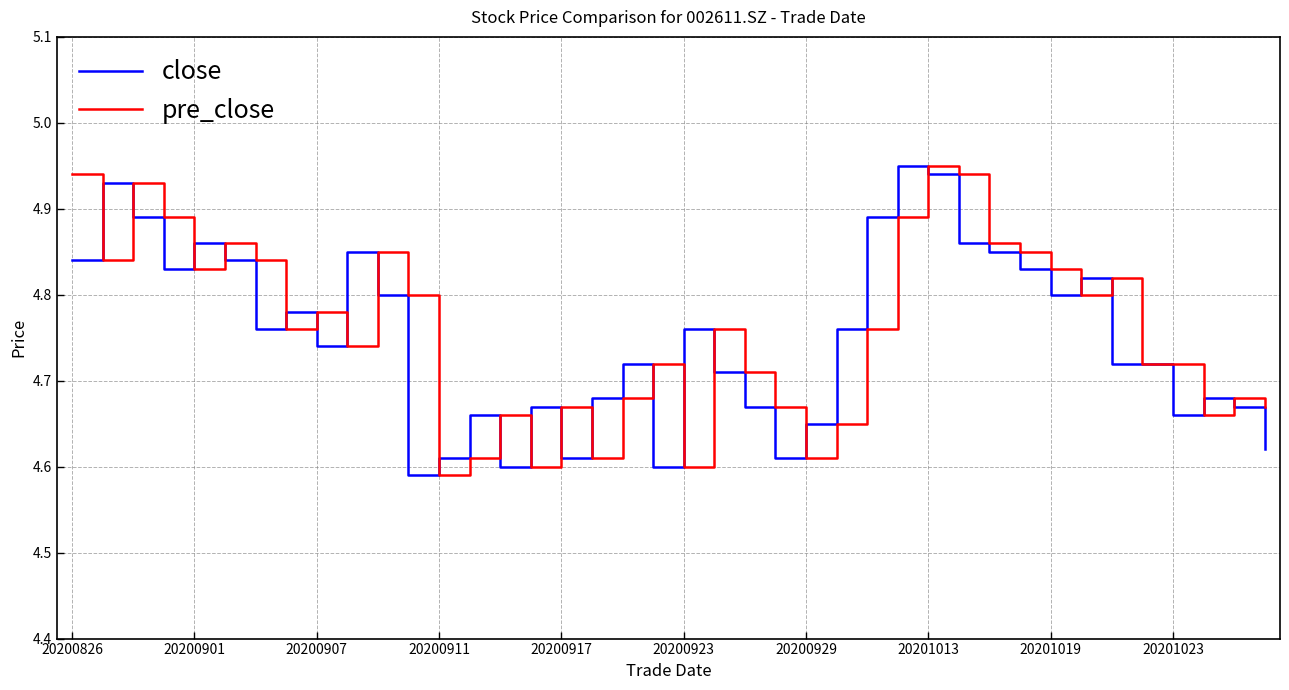

What are all the series names shown in the legend?

close, pre_close